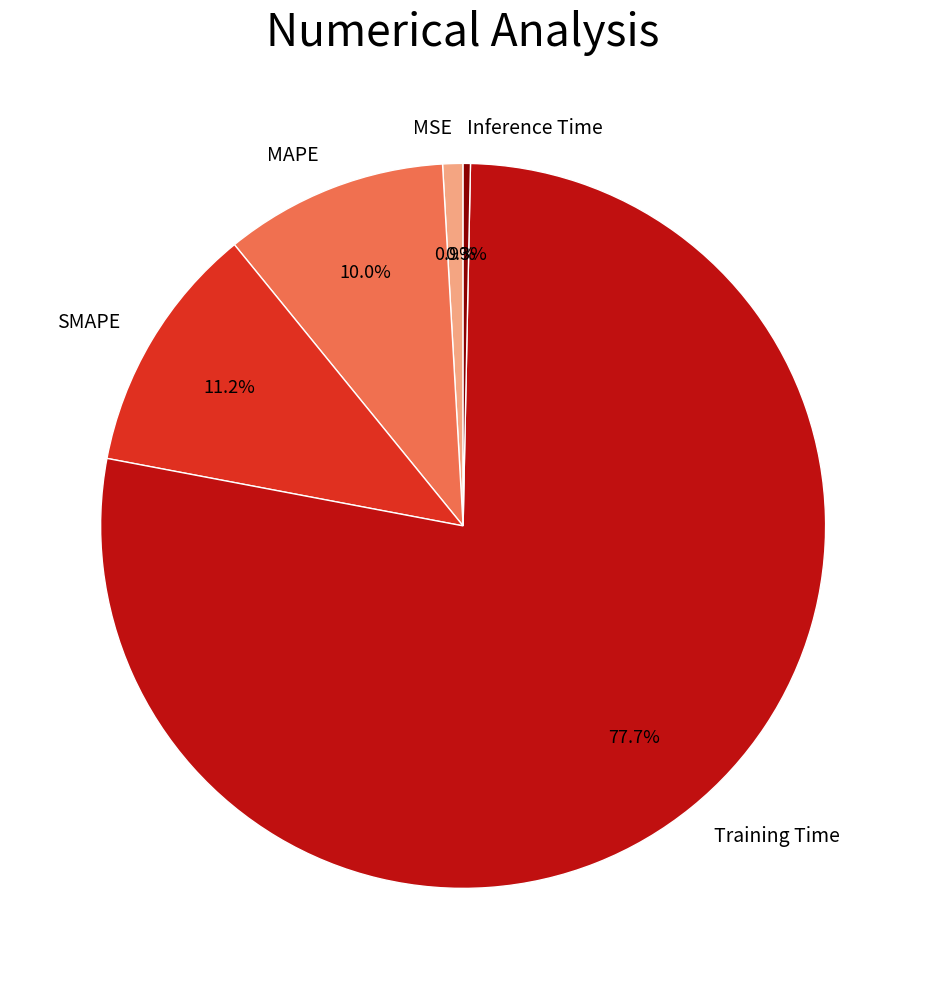

How many segments does this pie chart have?

5